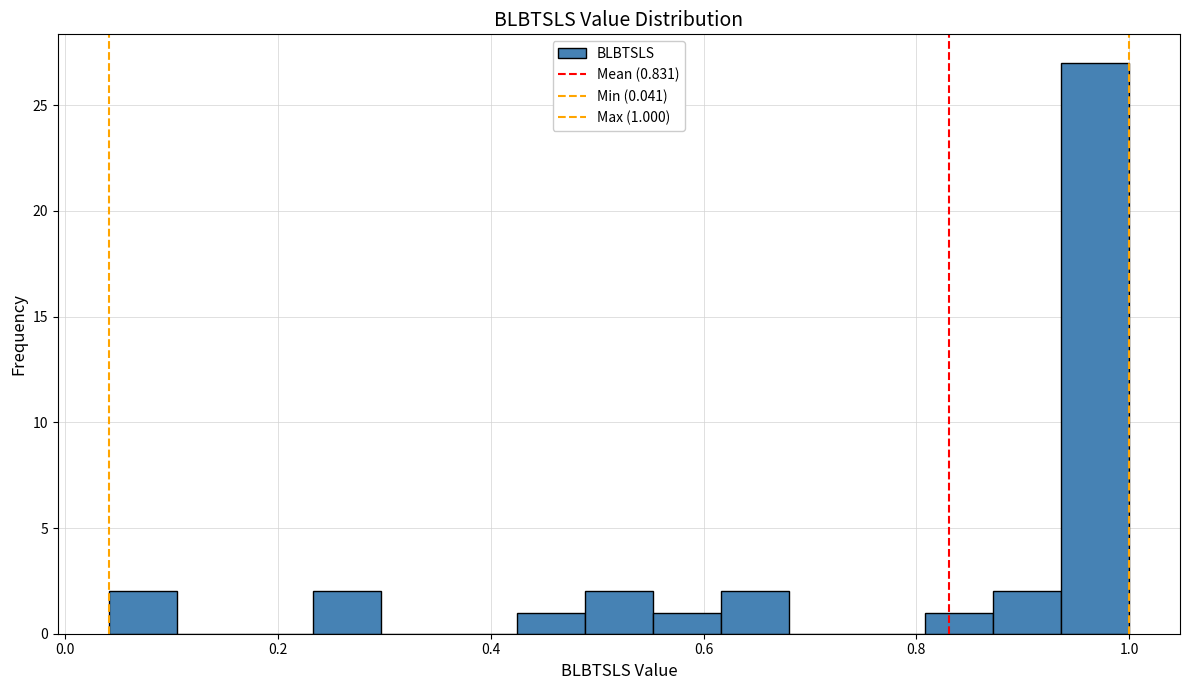

Read against the x-axis, roughly where is the centre of the tallest bar?

0.96